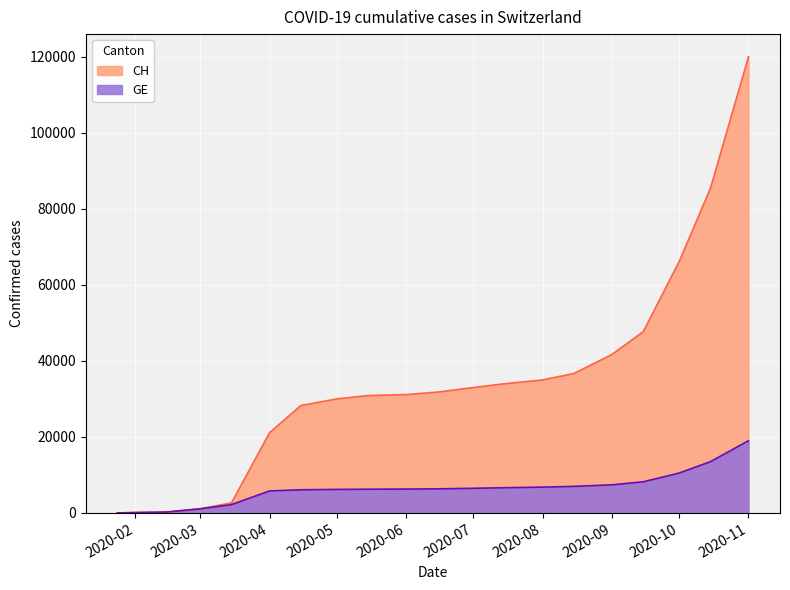

What is the difference between the second highest and minimum values in the GE series?

13496